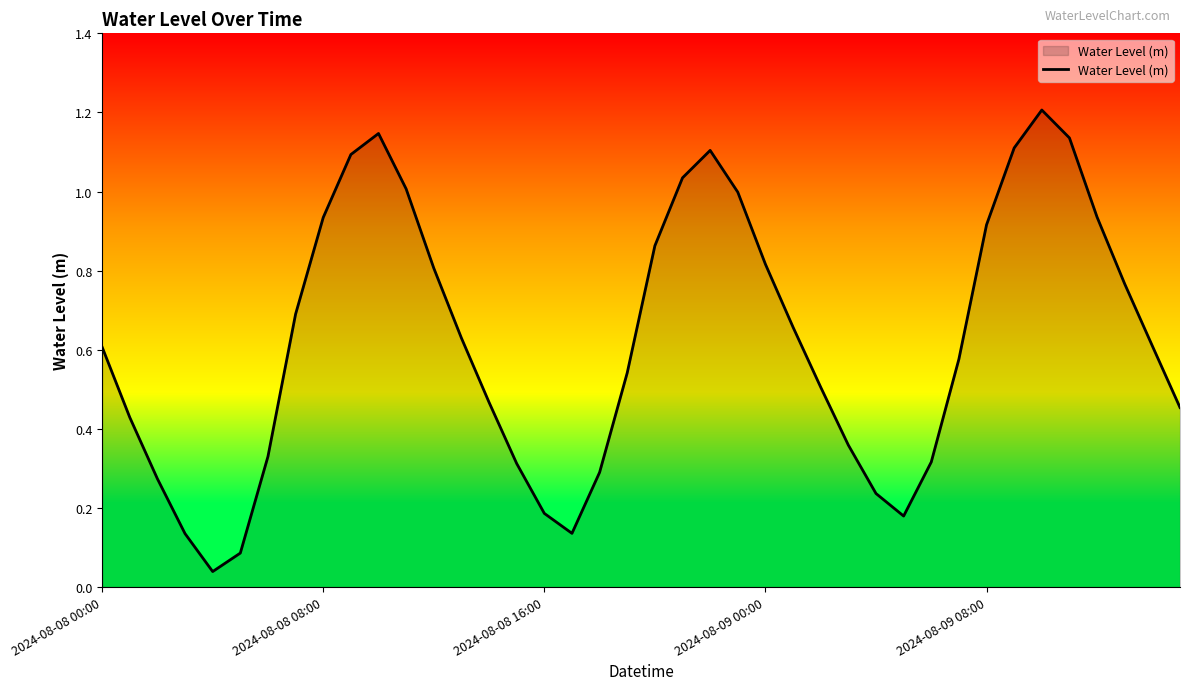

What is the difference between the maximum and minimum values?

1.2